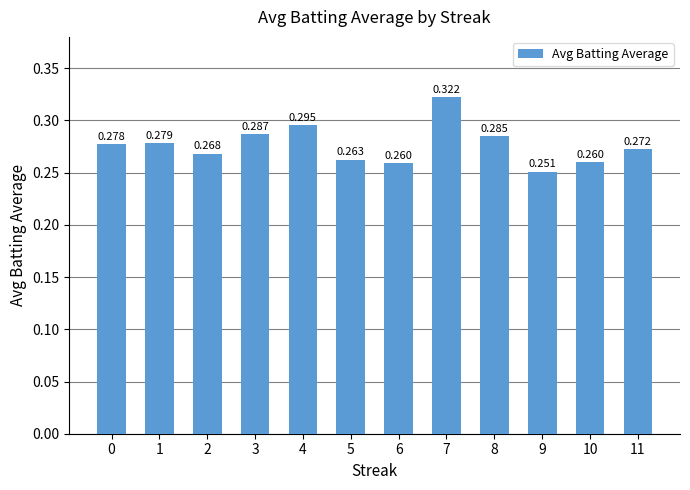

Reading left to right, list all the values displayed in this chart.

0.3	0.3	0.3	0.3	0.3	0.3	0.3	0.3	0.3	0.3	0.3	0.3